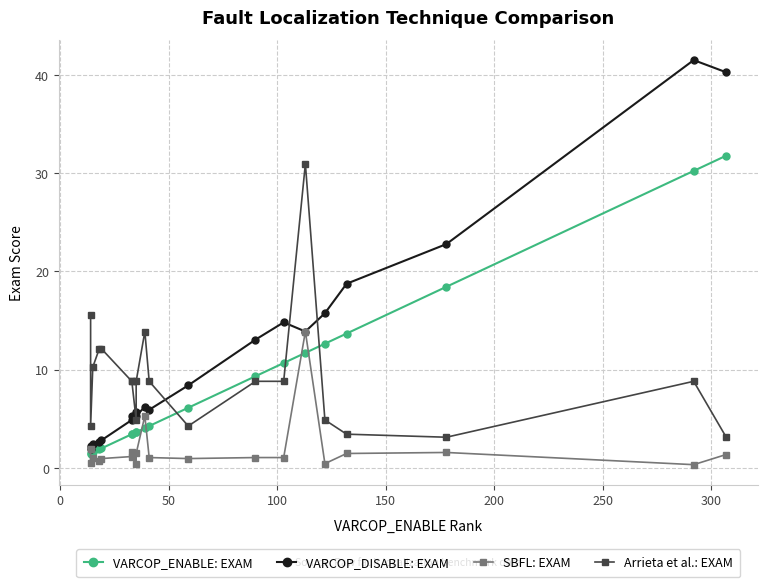

True or false: Arrieta et al.: EXAM and SBFL: EXAM cross at least once.

False